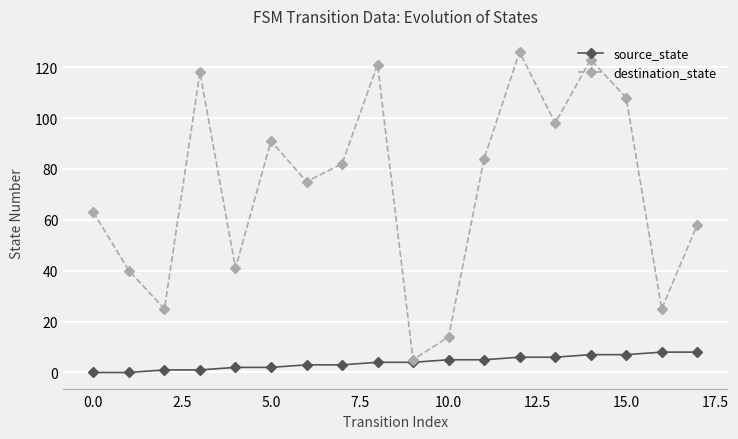

Does the chart have visible grid lines?

Yes